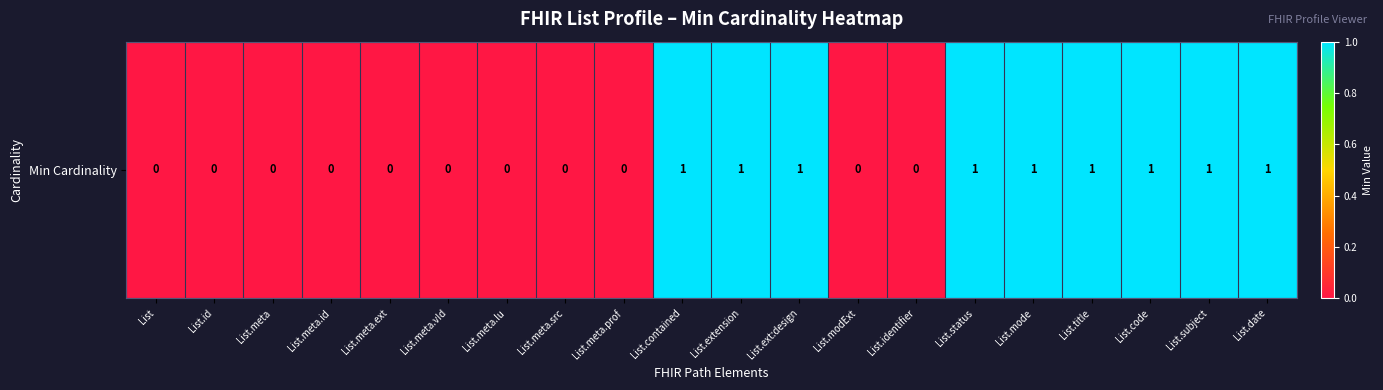

Reading left to right, list all the values displayed in this chart.

0	0	0	0	0	0	0	0	0	1	1	1	0	0	1	1	1	1	1	1